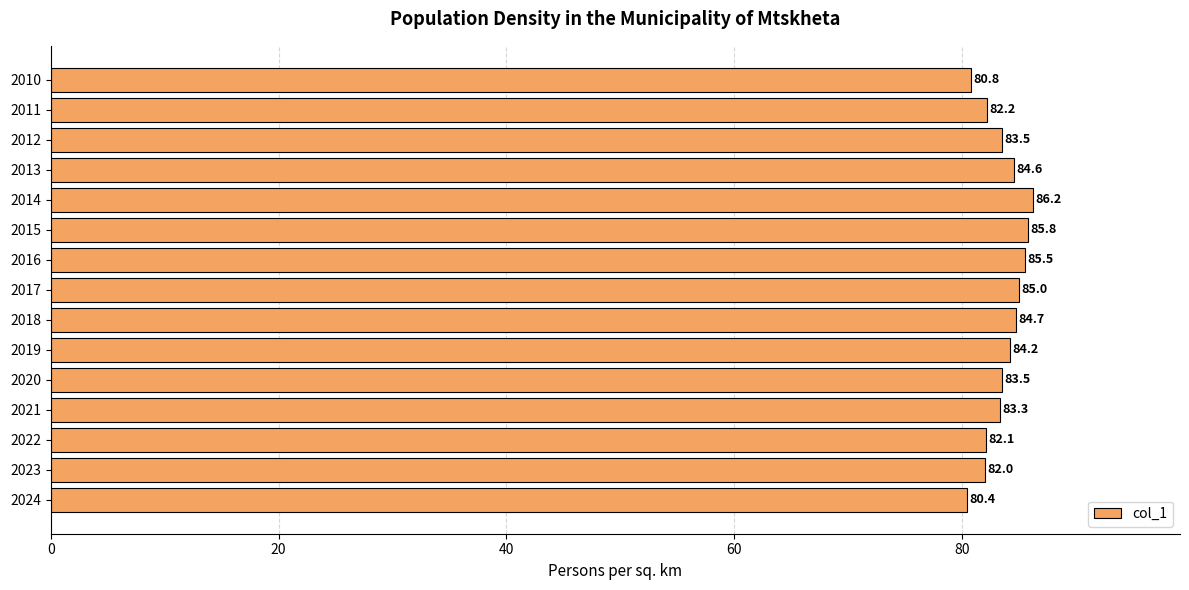

Where is the data nearest to the value 83?

2021